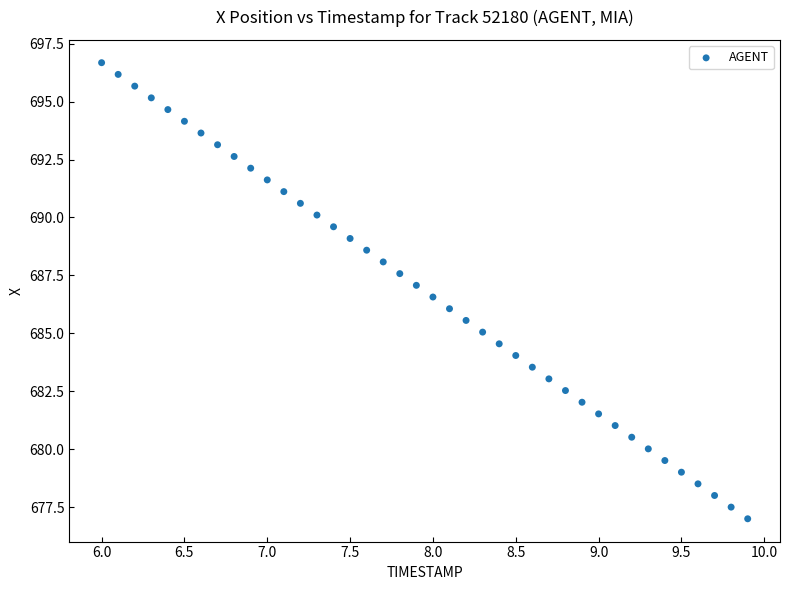

What is the range of X values (max minus min)?

3.9